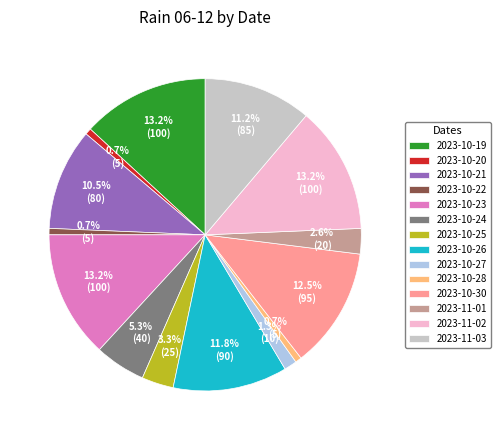

Which has a higher value, 2023-10-21 or 2023-10-30?

2023-10-30